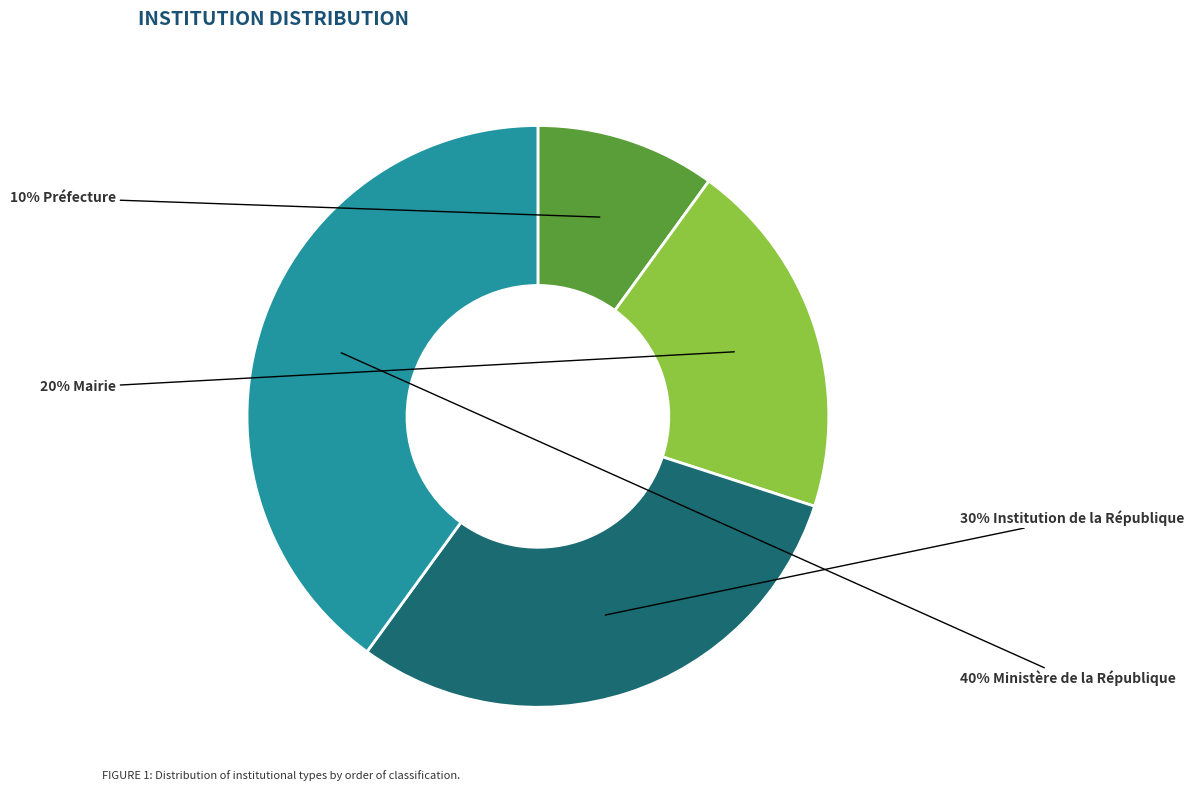

Is there a majority slice in this chart?

No